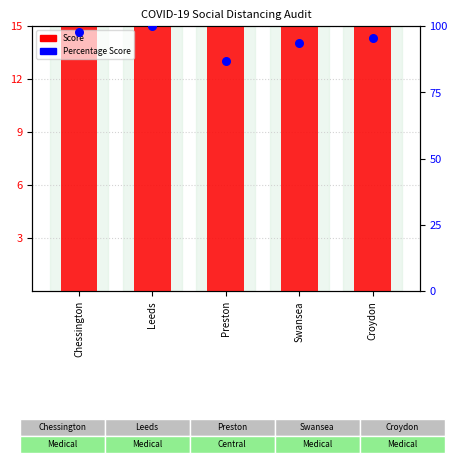

Is the value of Score at Leeds greater than the value of Percentage Score at Leeds?

No